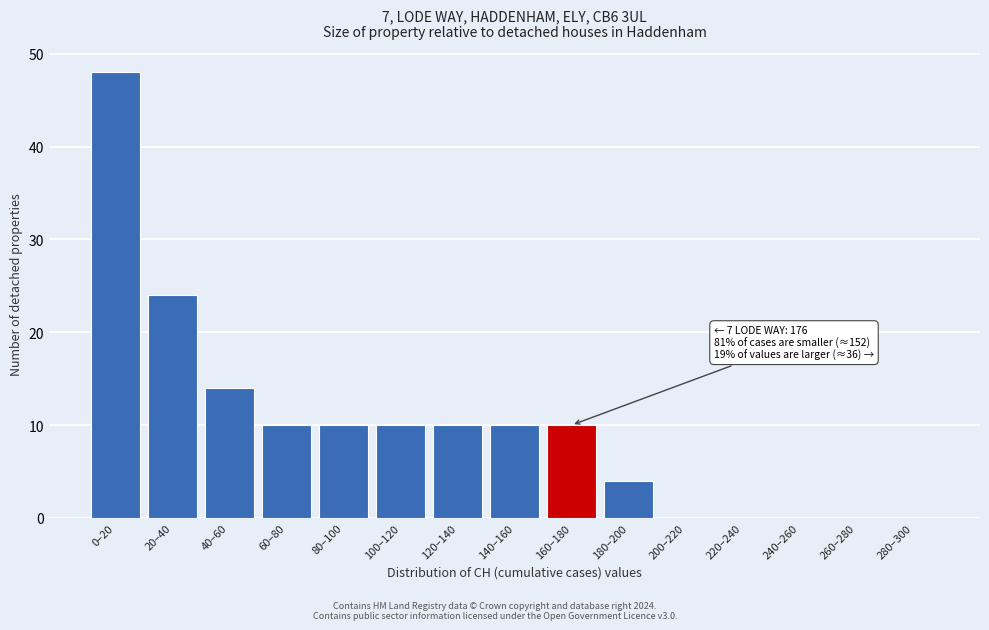

Reading left to right, what are all the values shown in this chart?

0–20=48	20–40=24	40–60=14	60–80=10	80–100=10	100–120=10	120–140=10	140–160=10	160–180=10	180–200=4	200–220=0	220–240=0	240–260=0	260–280=0	280–300=0